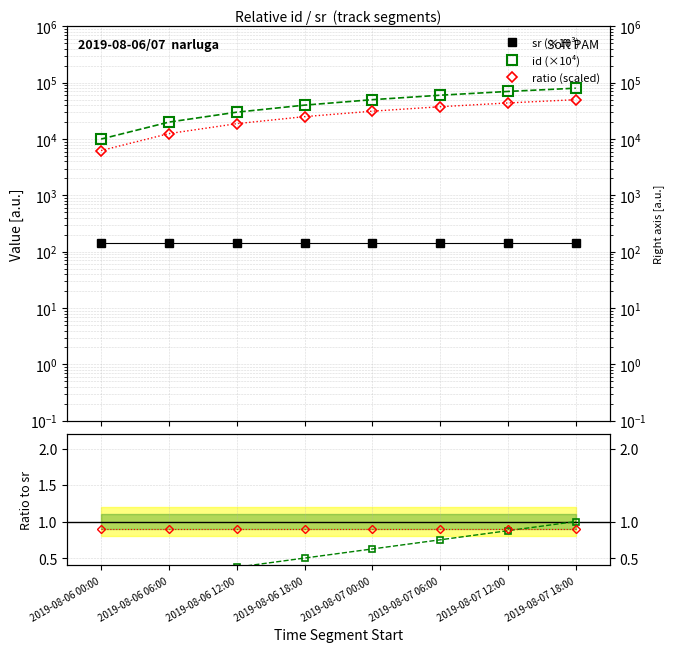

At which category is the sum across all series the highest?

2019-08-07 18:00